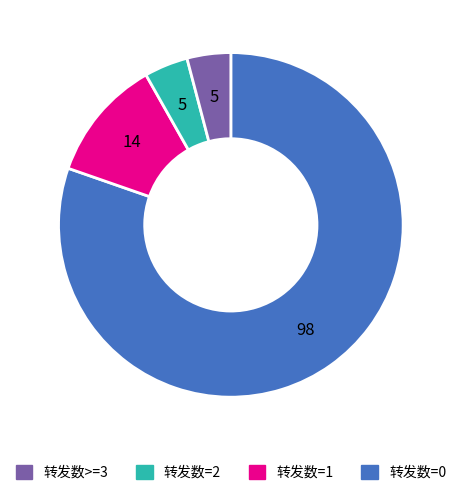

Count the number of slices in the pie.

4